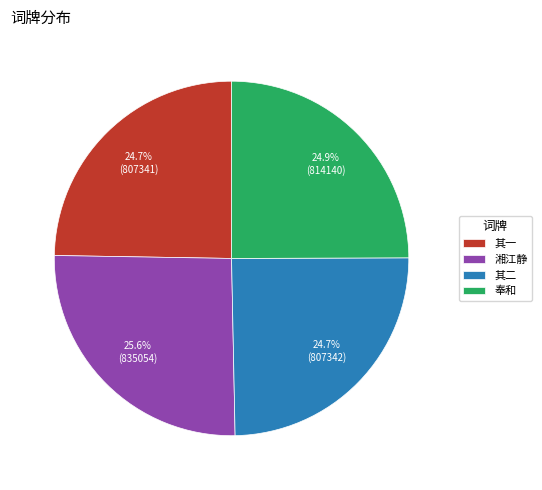

Does any single category account for the majority?

No